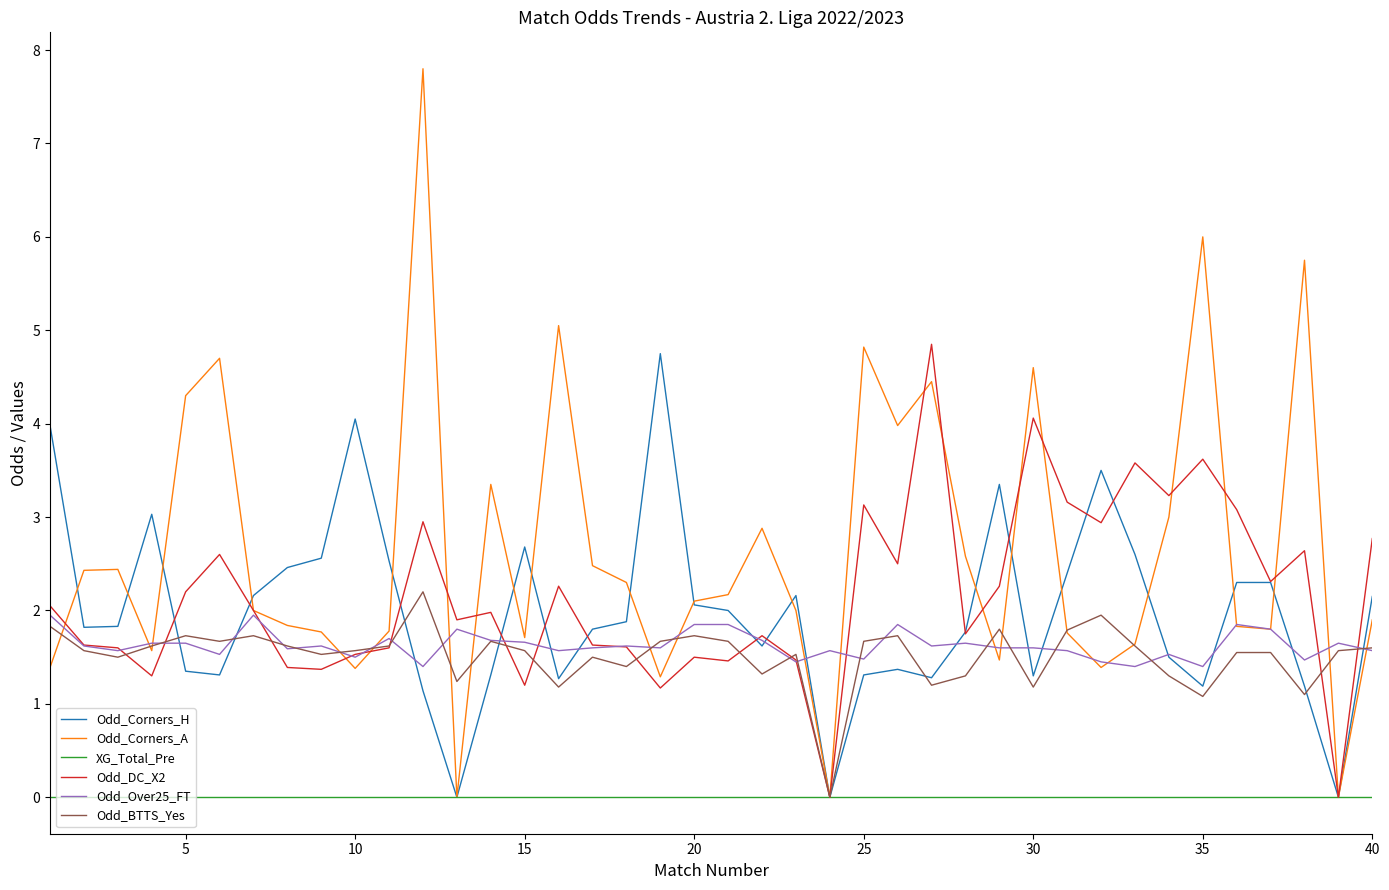

What is the greatest value displayed?

7.8